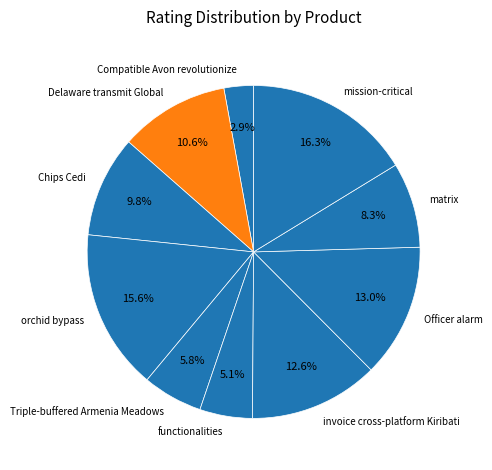

Is the sum of orchid bypass and Triple-buffered Armenia Meadows greater than half?

No